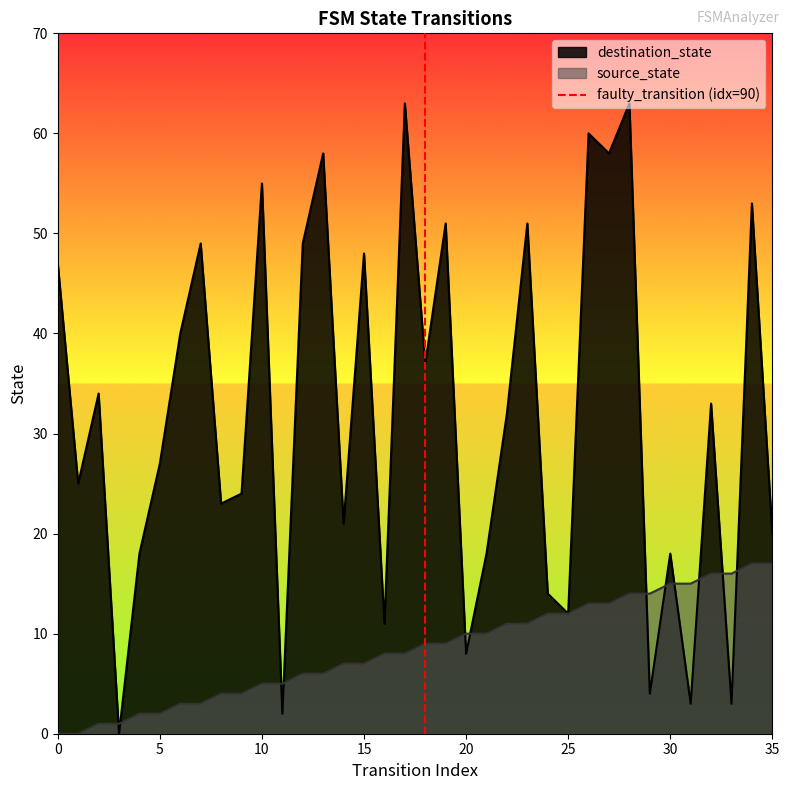

The value of destination_state at 15 is 63. True or false?

False